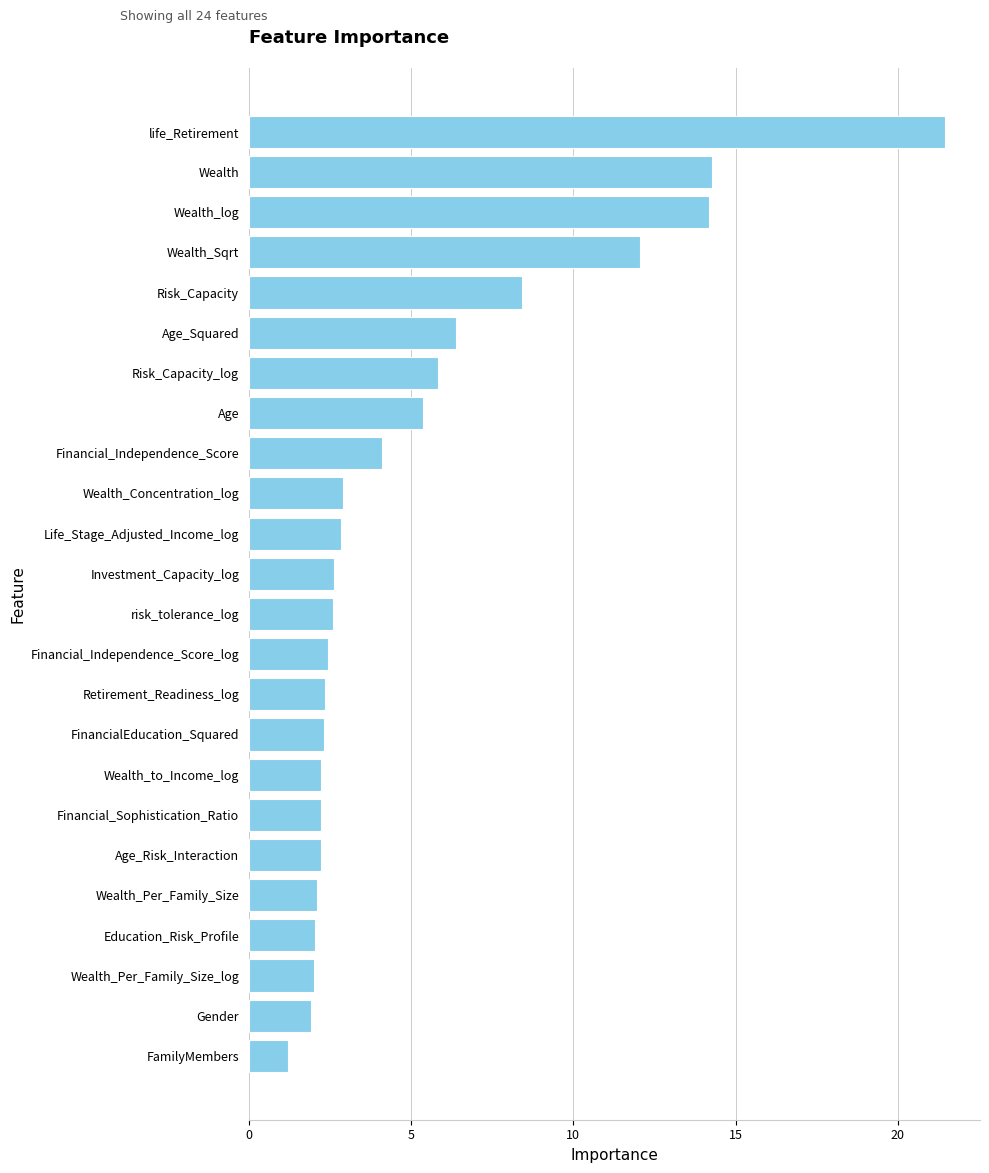

What is the difference between the maximum and minimum values?

20.3